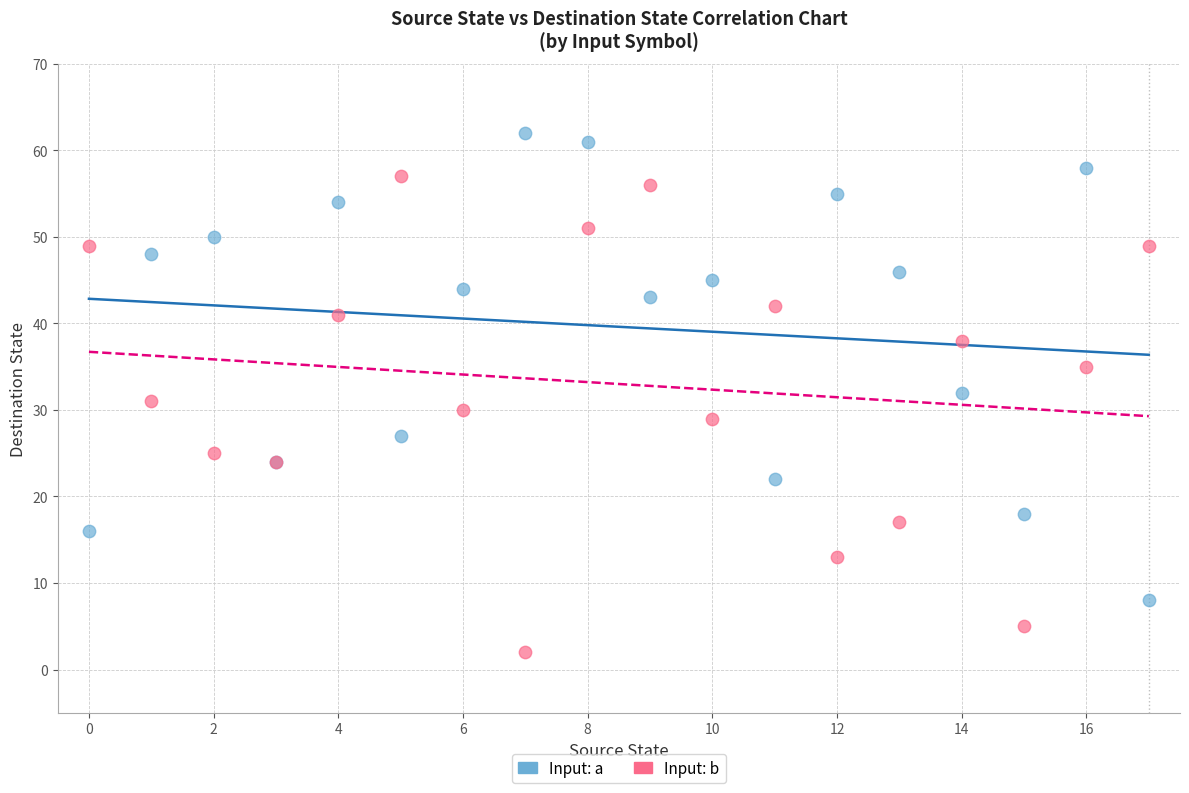

Which series reaches the minimum Y coordinate?

Input: b